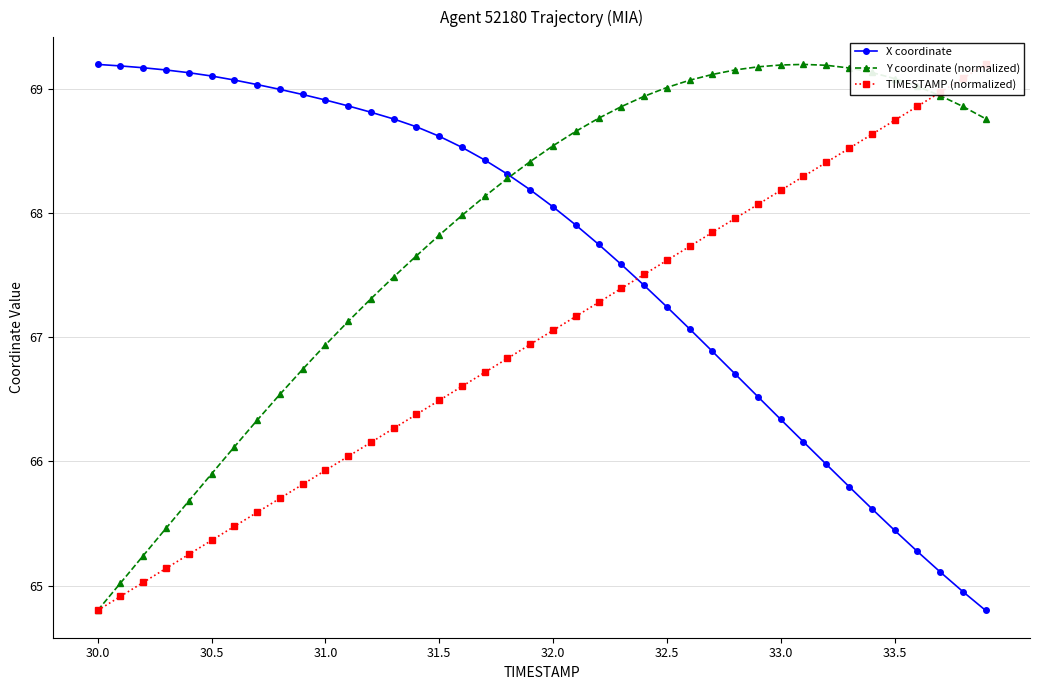

Is it true that X coordinate equals 65.4 at 33.5?

True